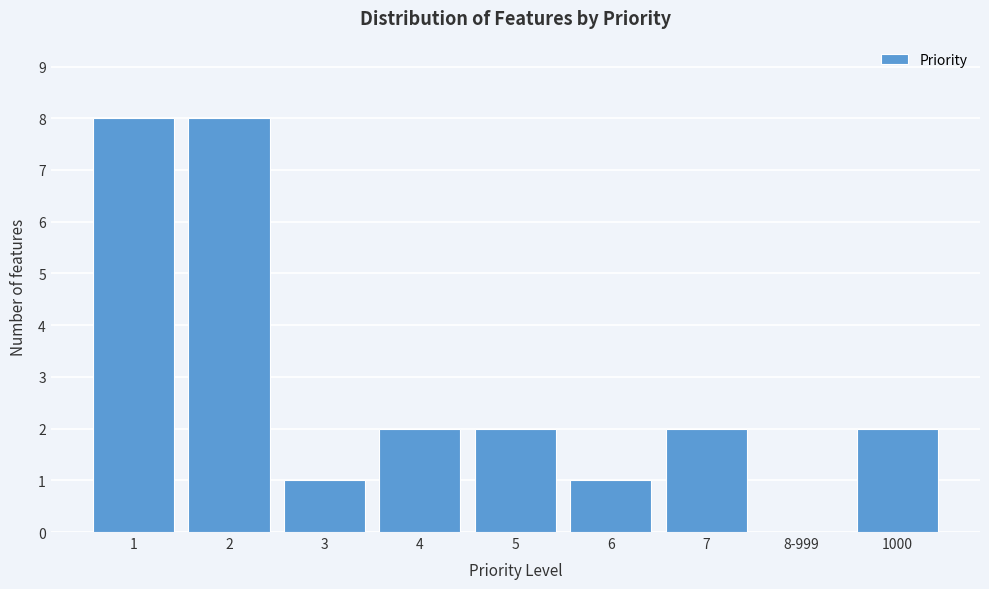

Reading left to right, transcribe all the data shown in this chart.

1=8	2=8	3=1	4=2	5=2	6=1	7=2	8-999=0	1000=2